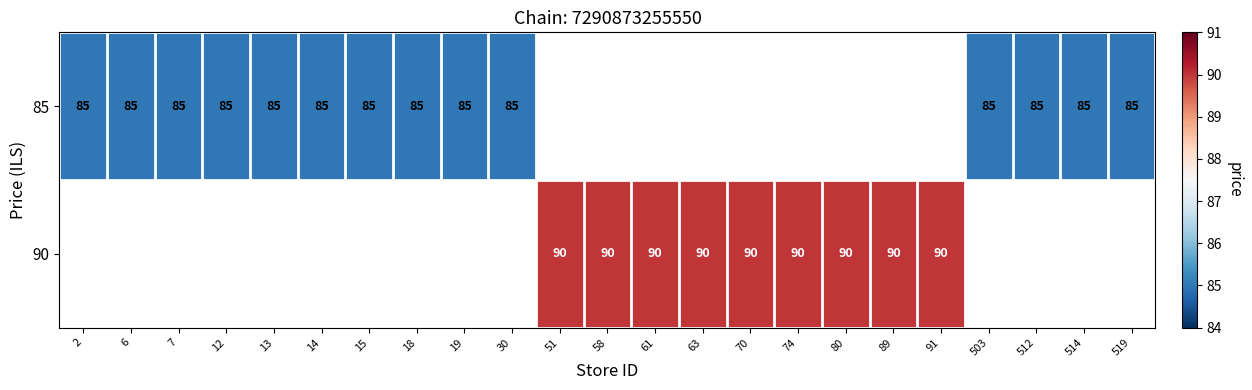

Is it true that 85 equals 85 at 30?

True